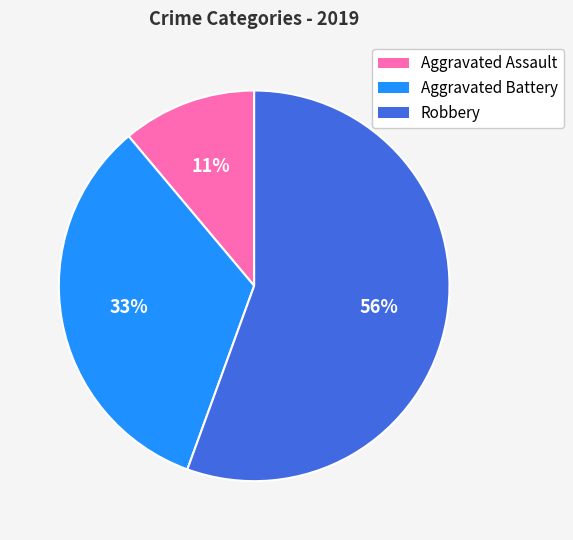

Rank the categories by value from highest to lowest.

Robbery, Aggravated Battery, Aggravated Assault